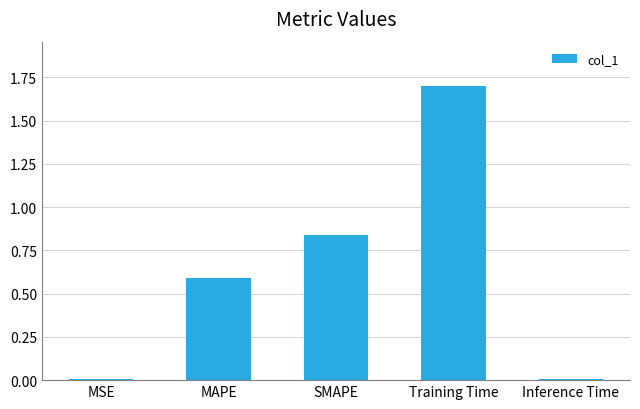

What is the difference between the maximum and minimum values?

1.7